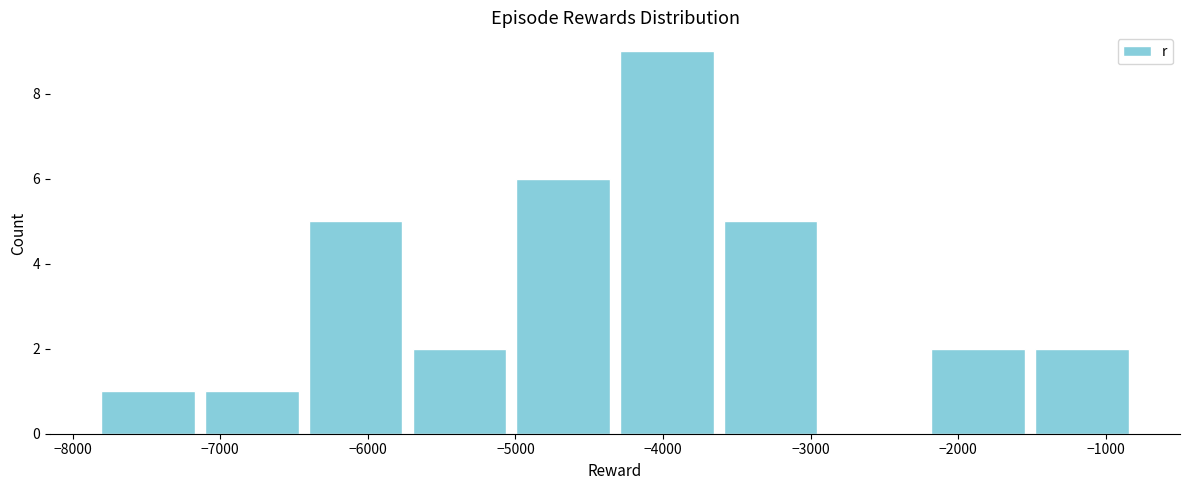

Reading left to right, transcribe this chart: for each bar, give the range it covers on the x-axis and its height. Neither the bar edges nor the heights are printed on the chart, so give them approximately, as read against the axes.

-7800 to -7100: 1
-7100 to -6400: 1
-6400 to -5700: 5
-5700 to -5000: 2
-5000 to -4300: 6
-4300 to -3600: 9
-3600 to -2900: 5
-2900 to -2200: 0
-2200 to -1500: 2
-1500 to -800: 2